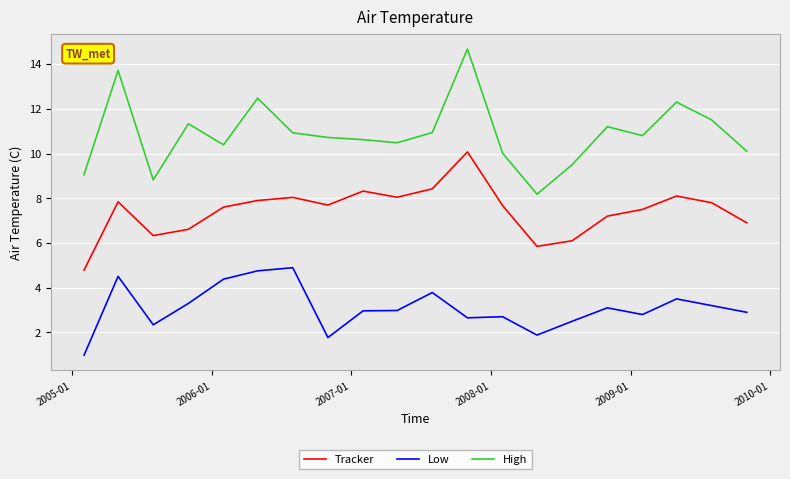

What is the highest value of the Tracker series?

10.1